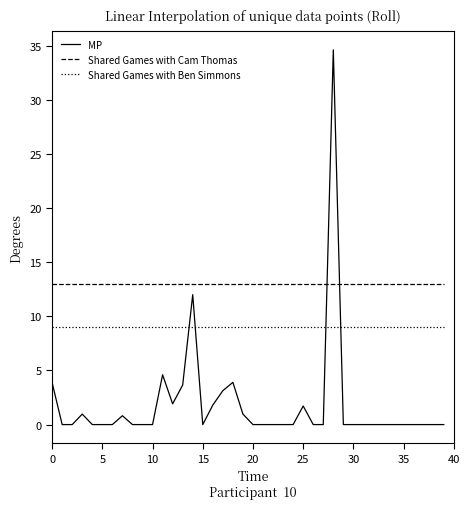

Which series has the largest range (max minus min)?

MP